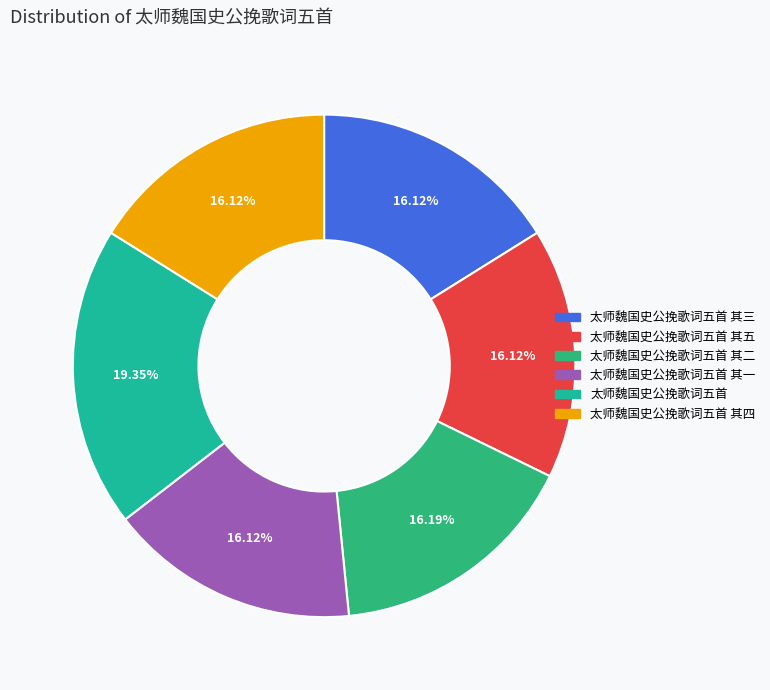

Is there a majority slice in this chart?

No